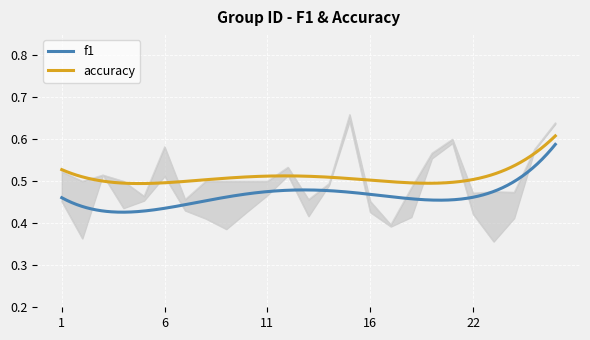

What is the maximum value for f1?

0.6